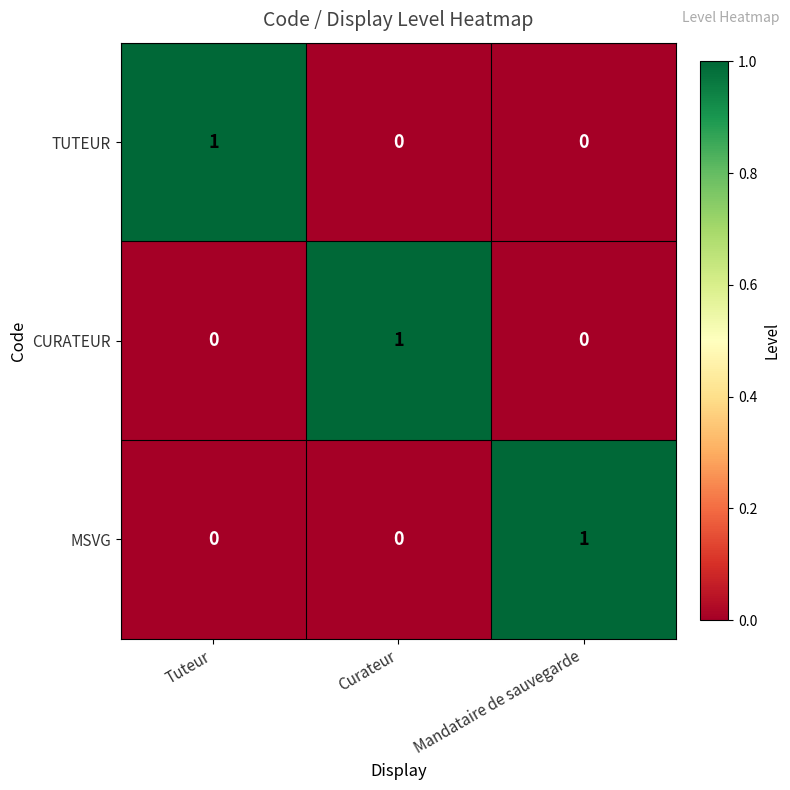

Is the value of CURATEUR at Curateur greater than the value of MSVG at Curateur?

Yes